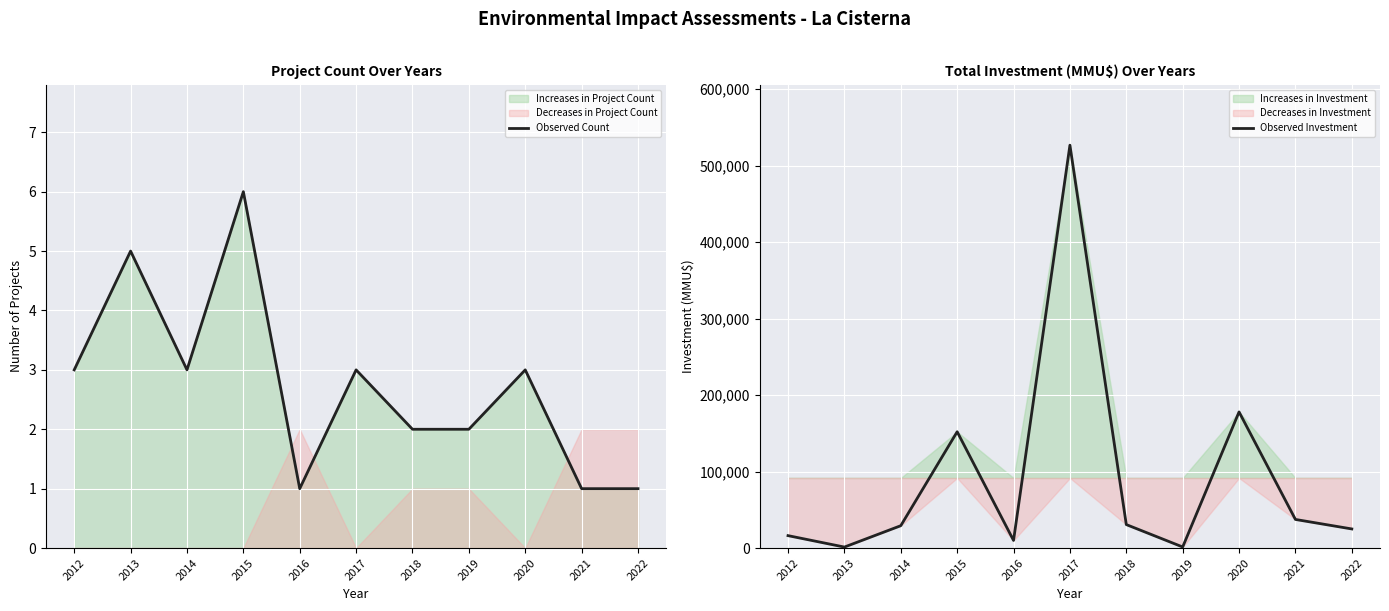

Is it true that Observed Count equals 3 at 2012?

True